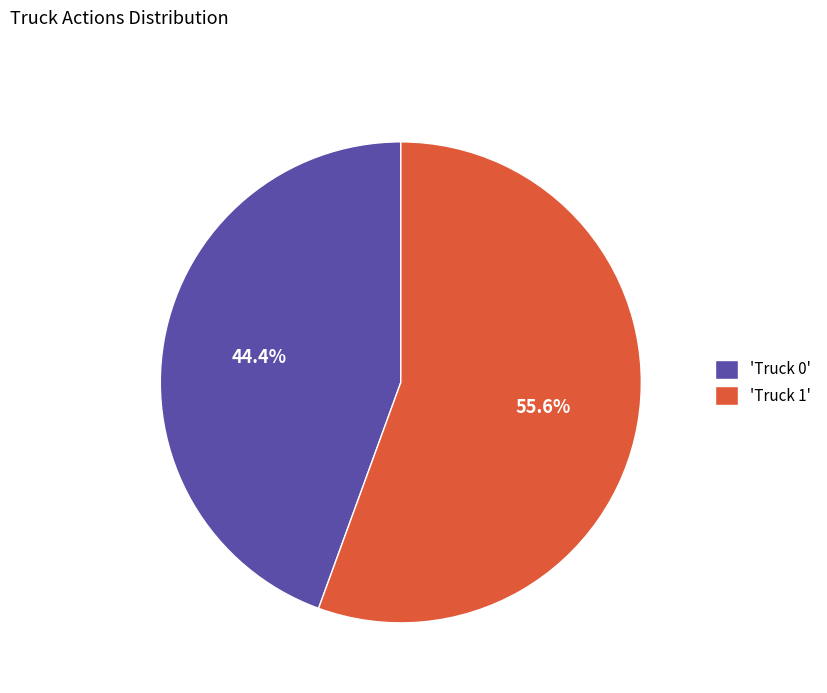

Is there any slice that represents more than half of the pie?

Yes